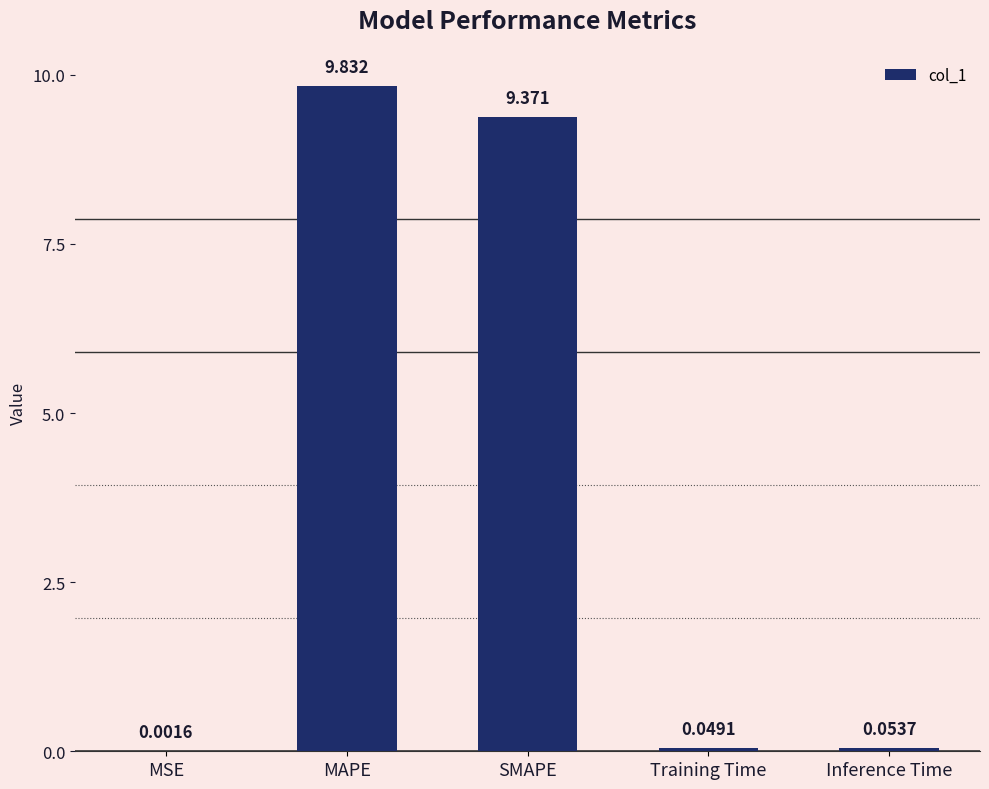

Between Training Time and SMAPE, which is larger?

SMAPE